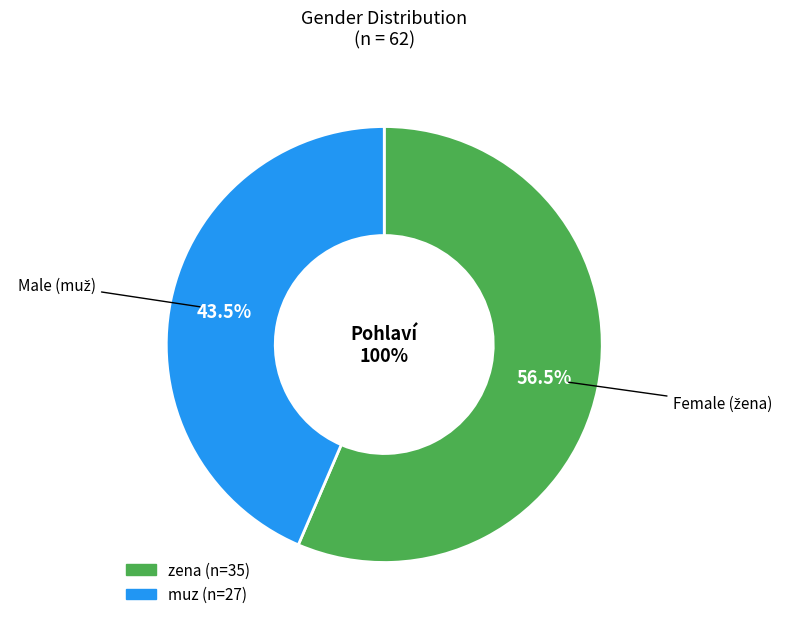

Rank the categories by value from highest to lowest.

zena, muz